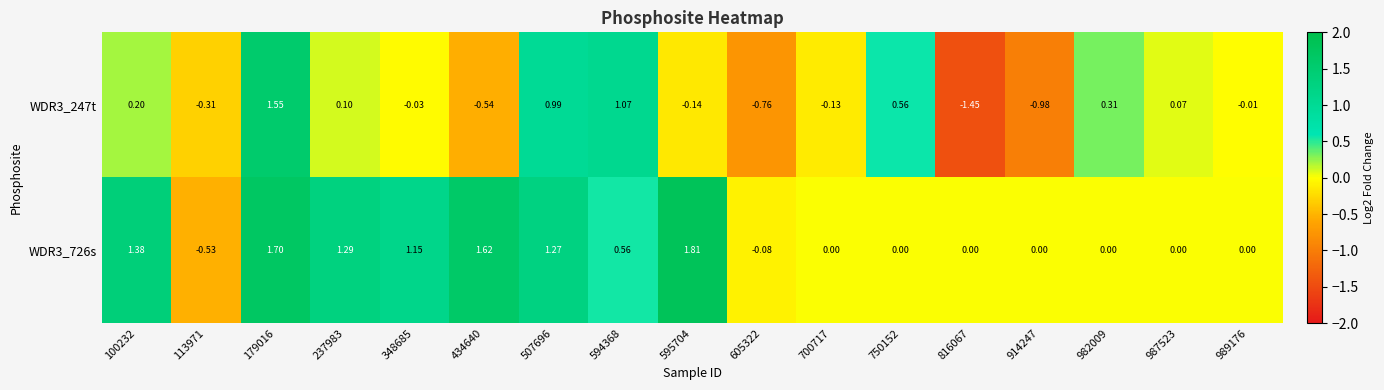

List the series in order of their peak value, highest first.

WDR3_726s, WDR3_247t